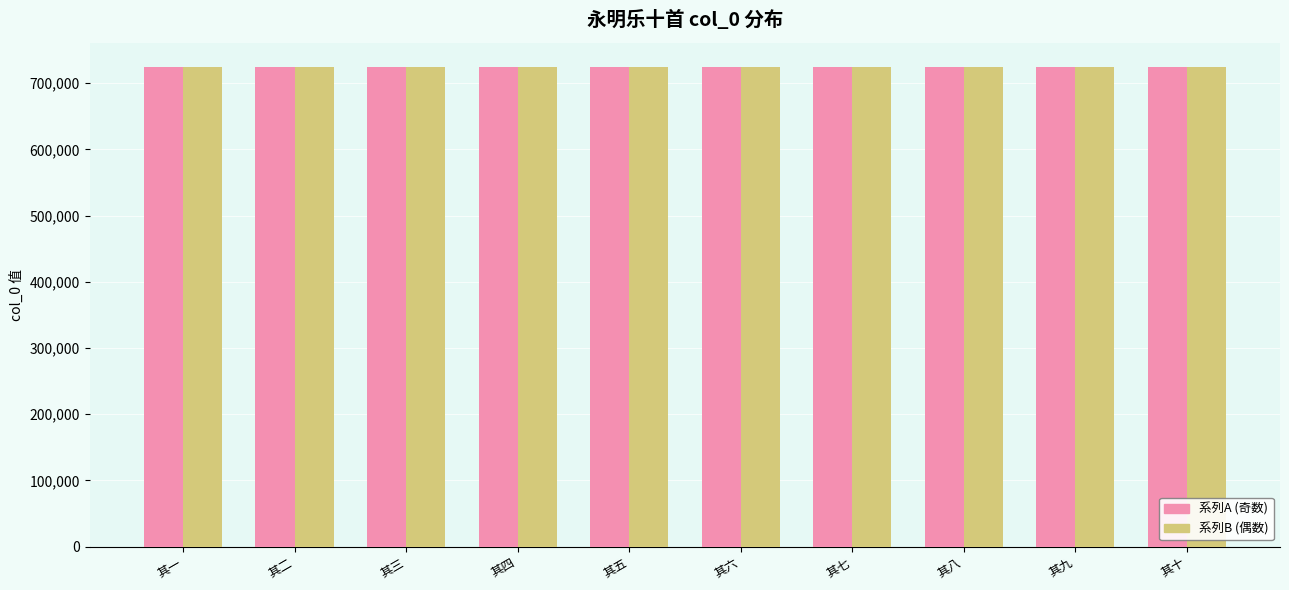

Read the 系列B (偶数) value at 其二.

724870